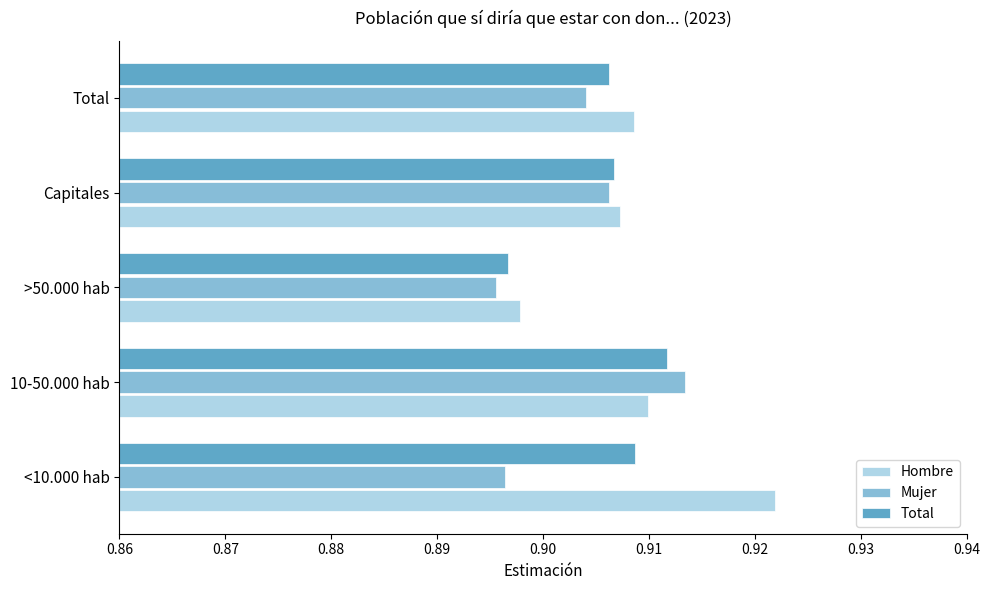

What is the sum of all Hombre values?

4.5